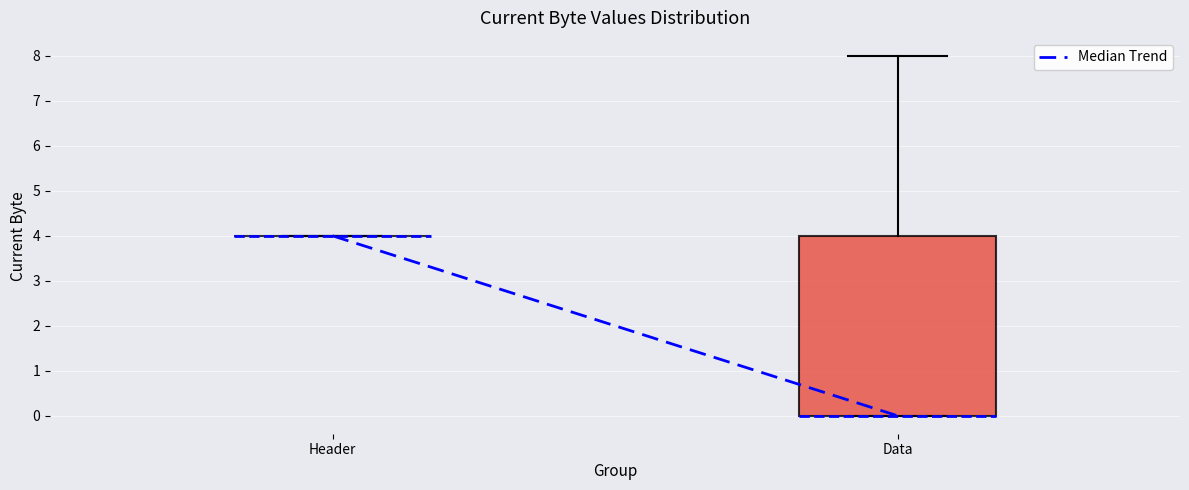

Reading left to right, read every box against the y-axis: the position of its median line, the range the box covers, and the ends of its whiskers. The values are not printed on the chart, so give them approximately, as read against the axis.

Header: box collapsed to a line at 4, whiskers 4 to 4
Data: median 0 (drawn on the box's lower edge), box 0 to 4, whiskers 0 to 8